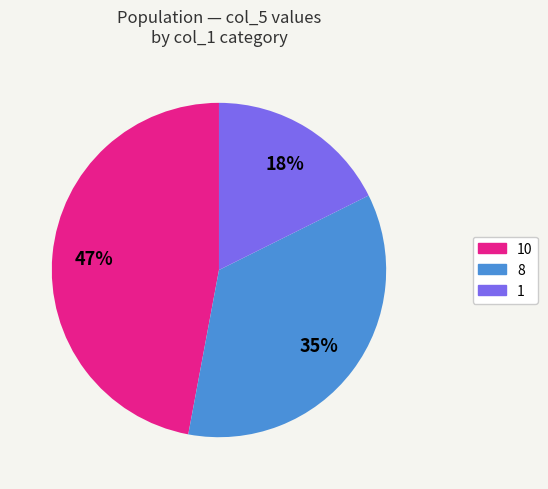

To the nearest percent, what is the average slice percentage?

33%